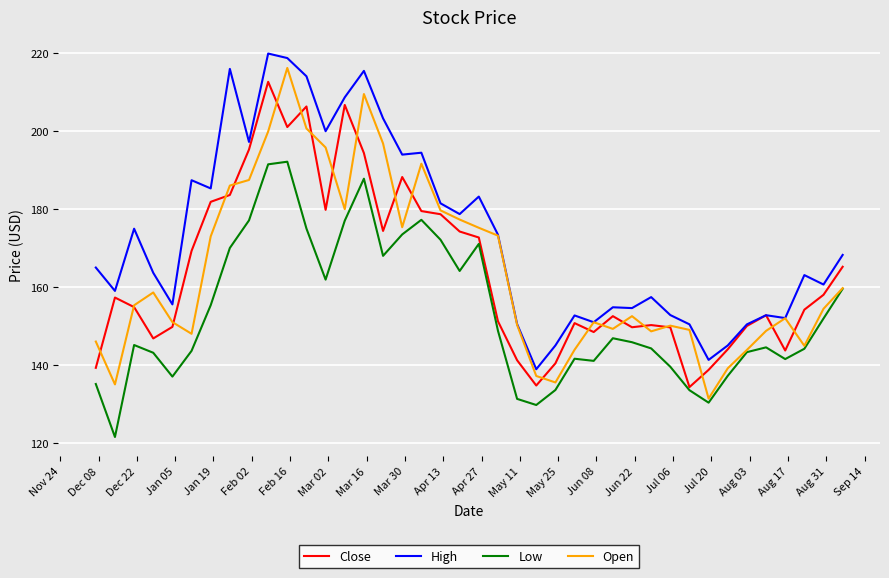

True or false: Low and High cross at least once.

False